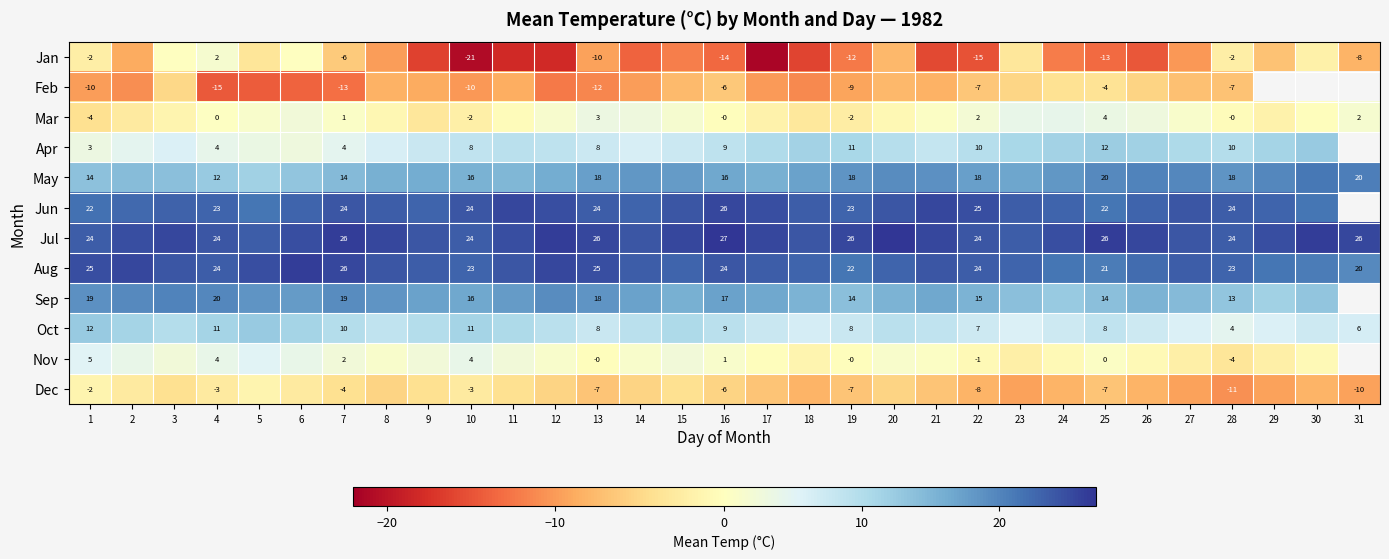

True or false: Dec has a value of -4.2 at 13.

False